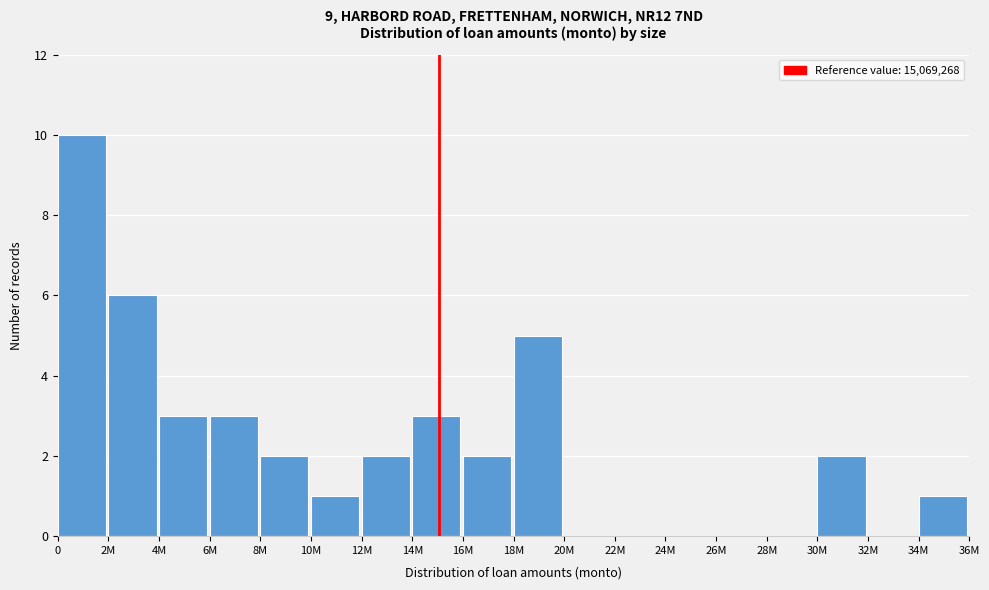

Reading right to left, what are all the values shown in this chart?

34M=1	32M=0	30M=2	28M=0	26M=0	24M=0	22M=0	20M=0	18M=5	16M=2	14M=3	12M=2	10M=1	8M=2	6M=3	4M=3	2M=6	0=10